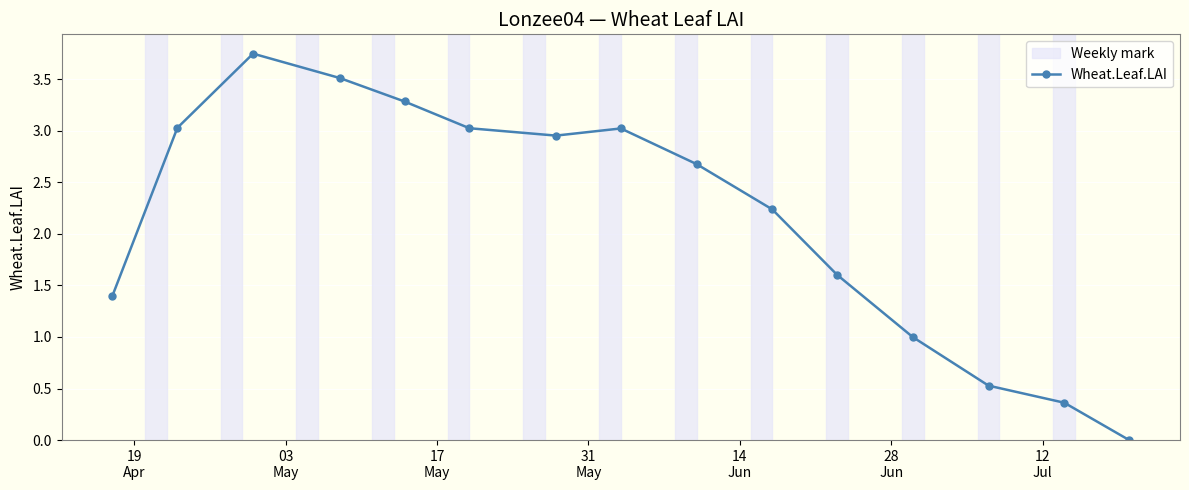

What is the value of the 1st point from the left?

1.4